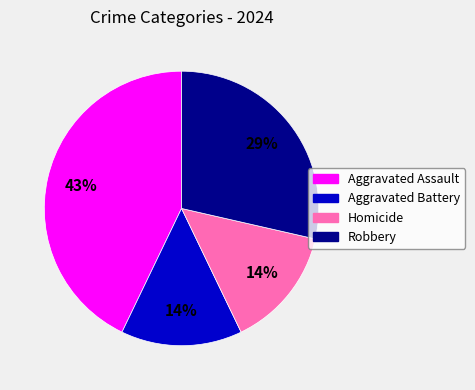

Which slice is the largest?

Aggravated Assault